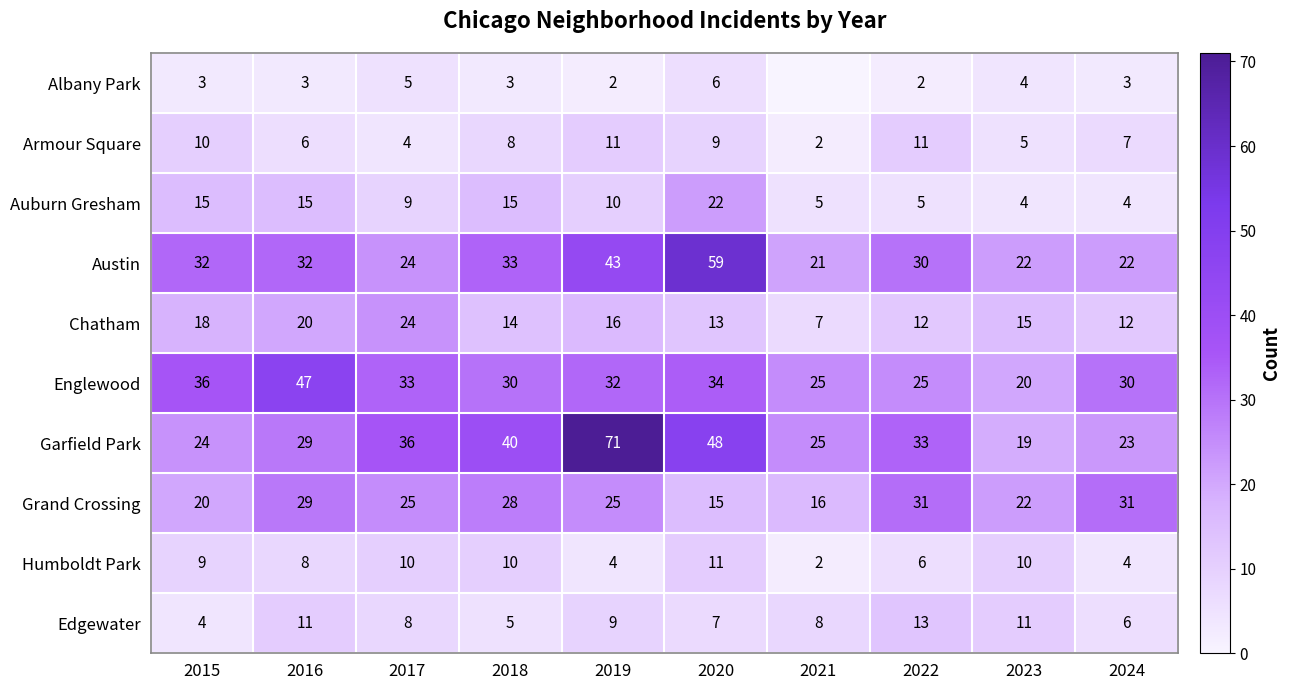

Which series changed the most between 2016 and 2024?

Englewood